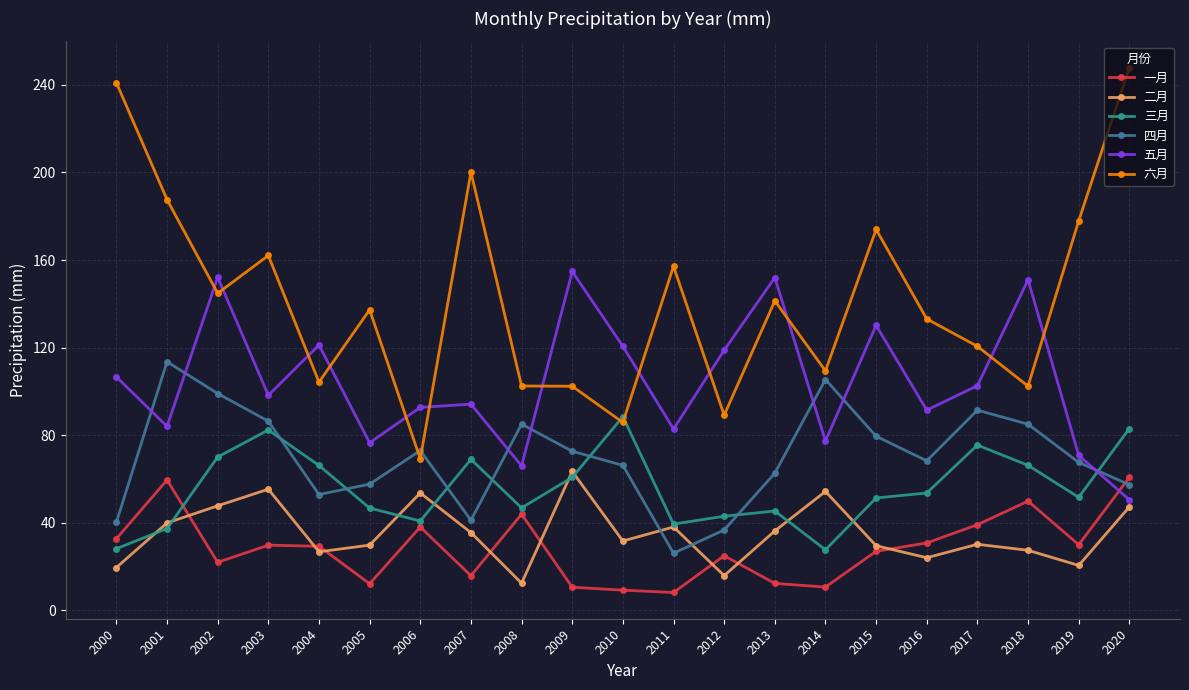

What is the total value across all series at 2006?

367.4